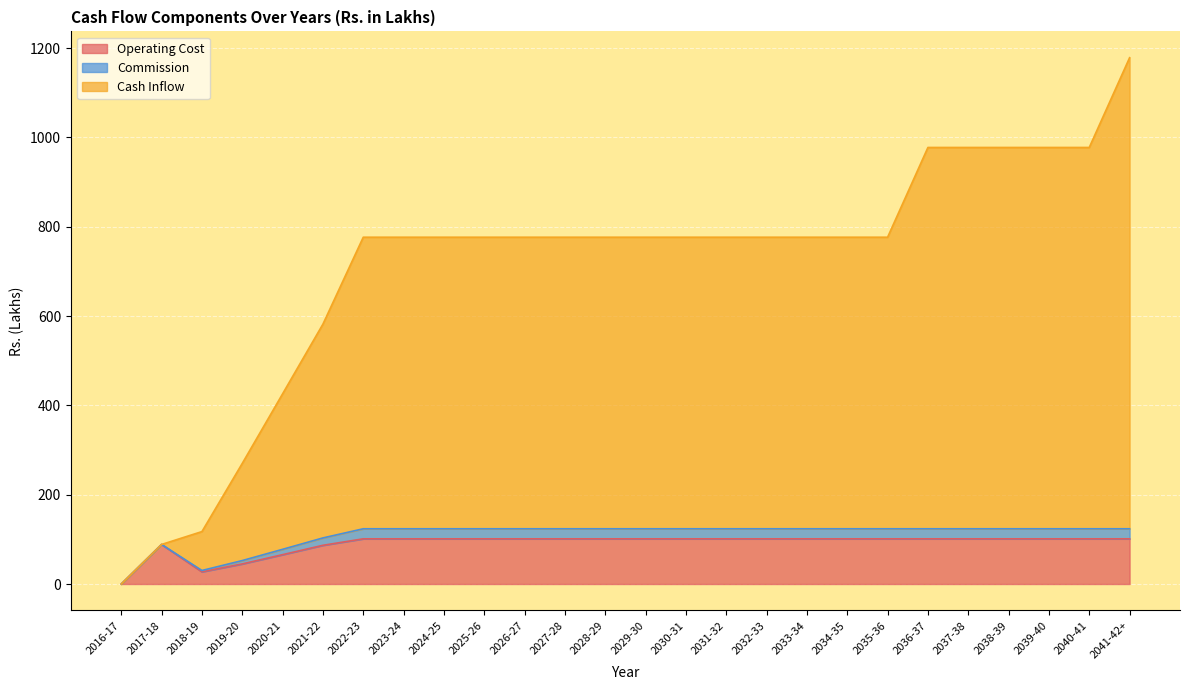

What are all the series names shown in the legend?

Operating Cost, Commission, Cash Inflow